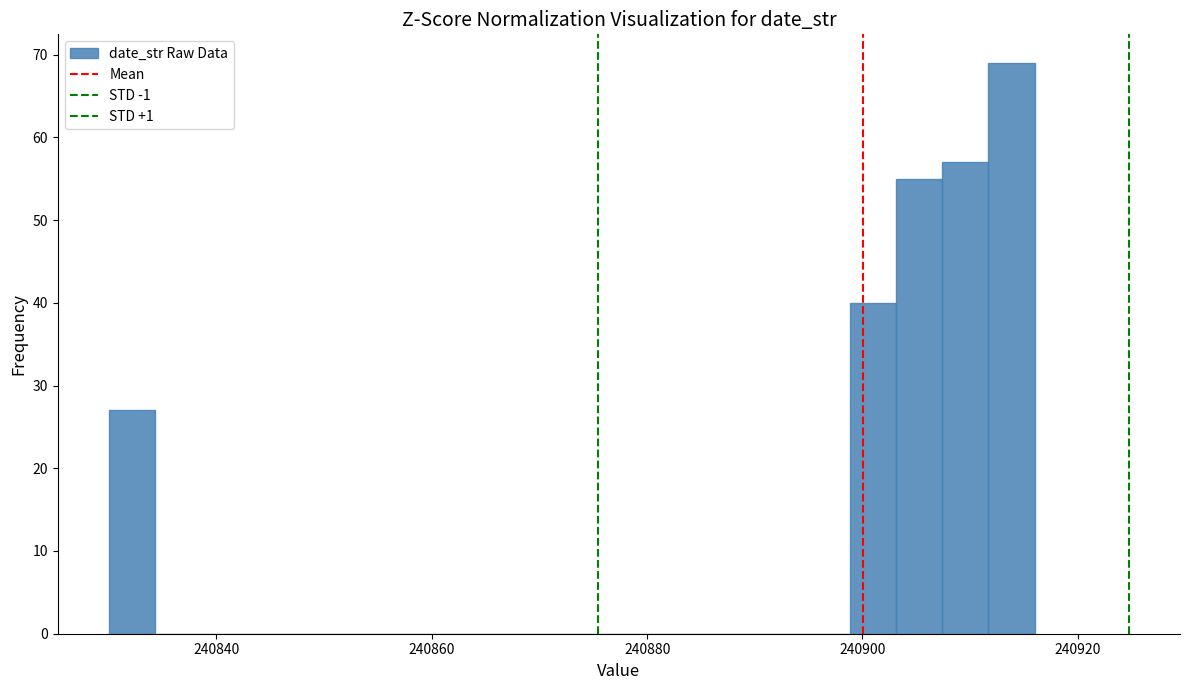

Around what value on the x-axis is the tallest bar? Give the approximate position of its centre, as read against the axis.

240914